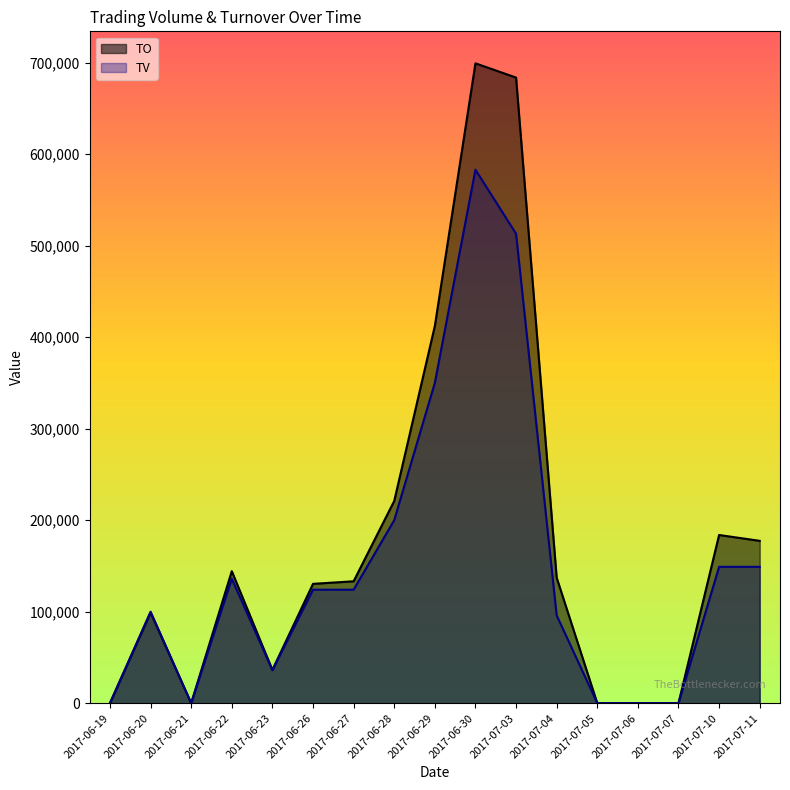

How many positive values does the TV series have?

12